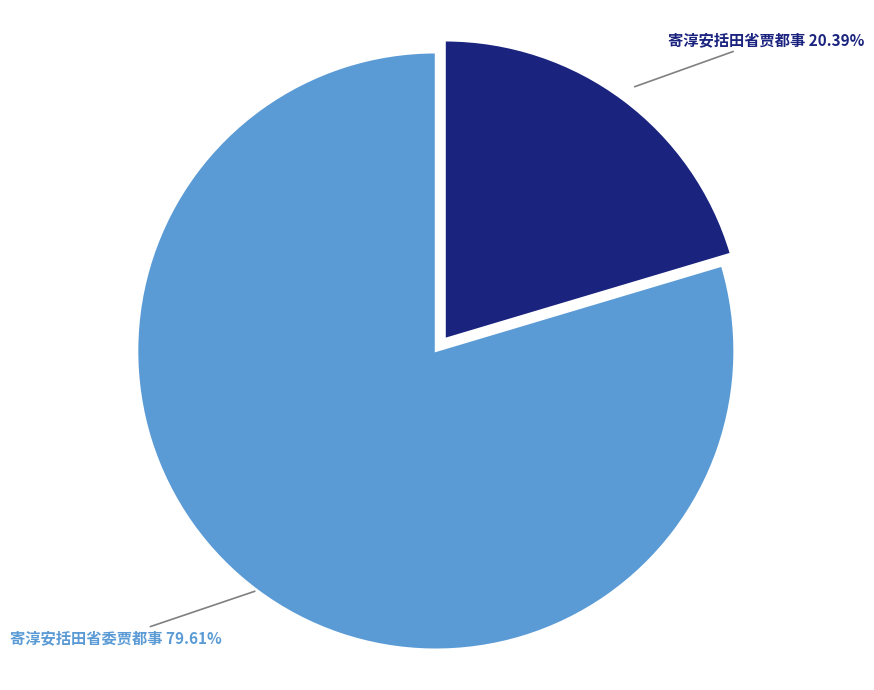

Which has a higher value, 寄淳安括田省委贾都事 or 寄淳安括田省贾都事?

寄淳安括田省委贾都事